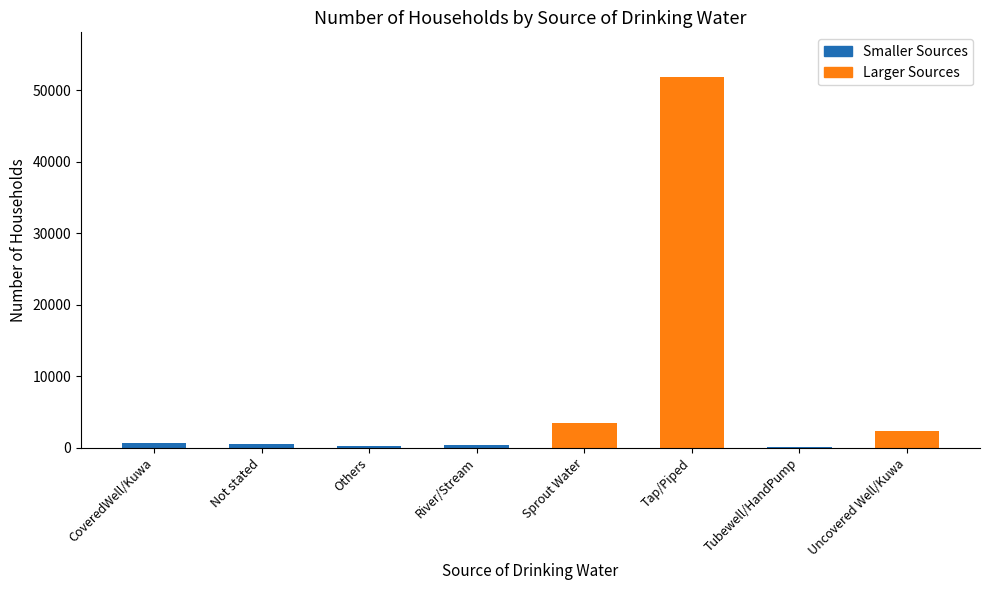

What is the approximate value at River/Stream, to the nearest 50?

350